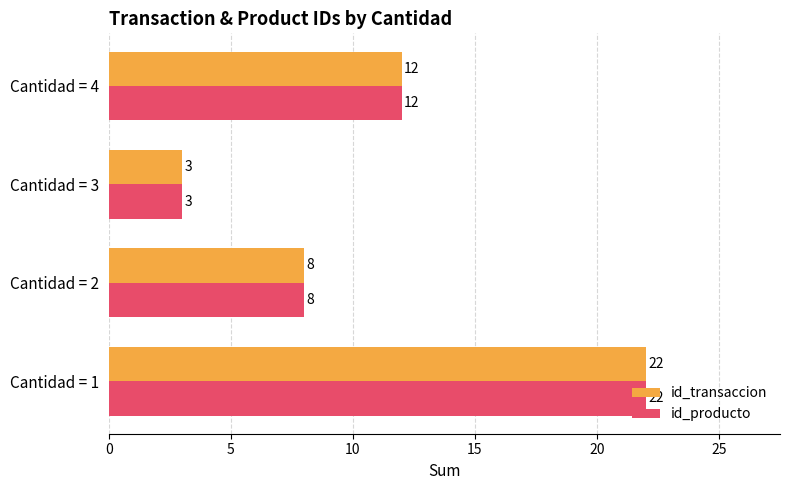

What is the sum of the id_transaccion values at Cantidad = 3 and Cantidad = 4?

15